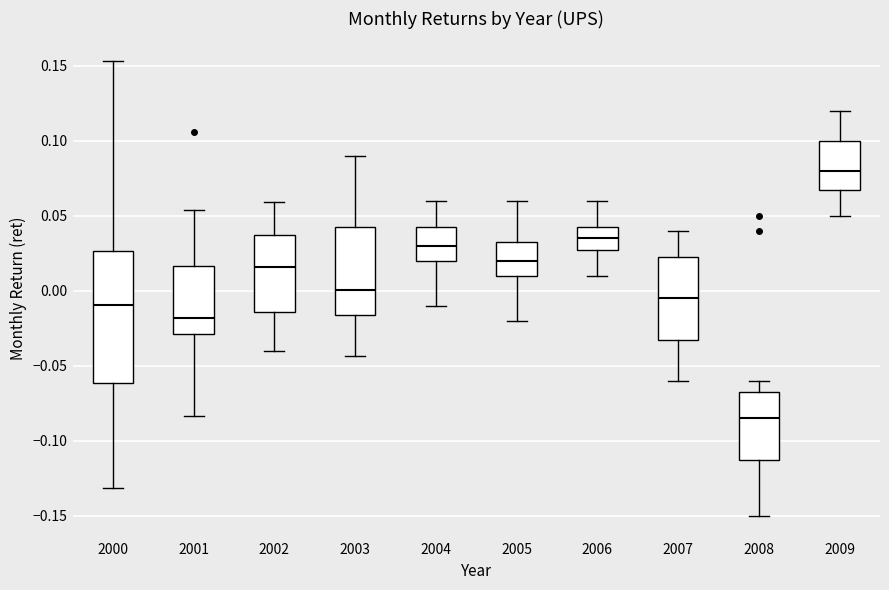

Comparing the boxes themselves (not the whiskers), which one is the tallest?

2000